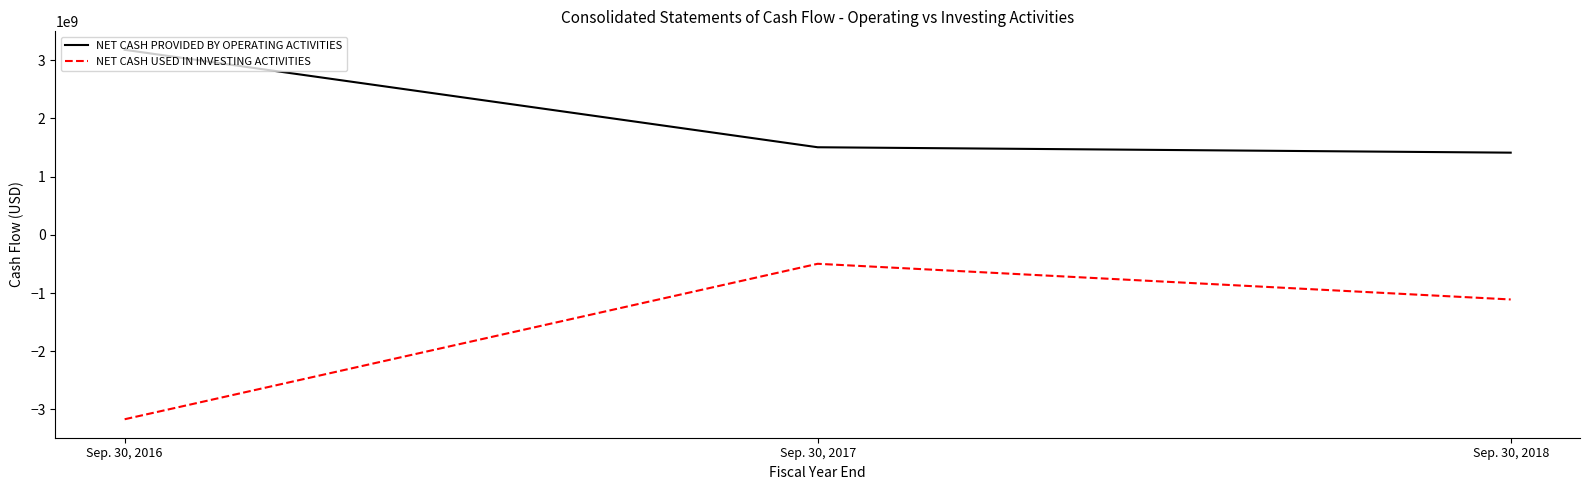

At which label does NET CASH USED IN INVESTING ACTIVITIES first exceed -1111114000?

Sep. 30, 2017